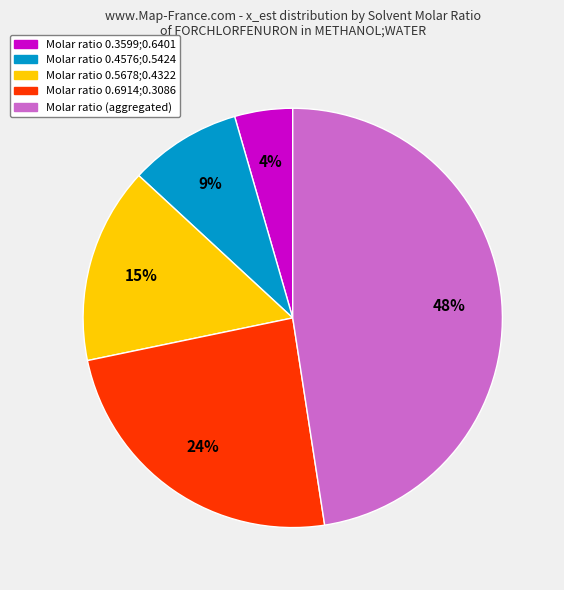

How many segments does this pie chart have?

5